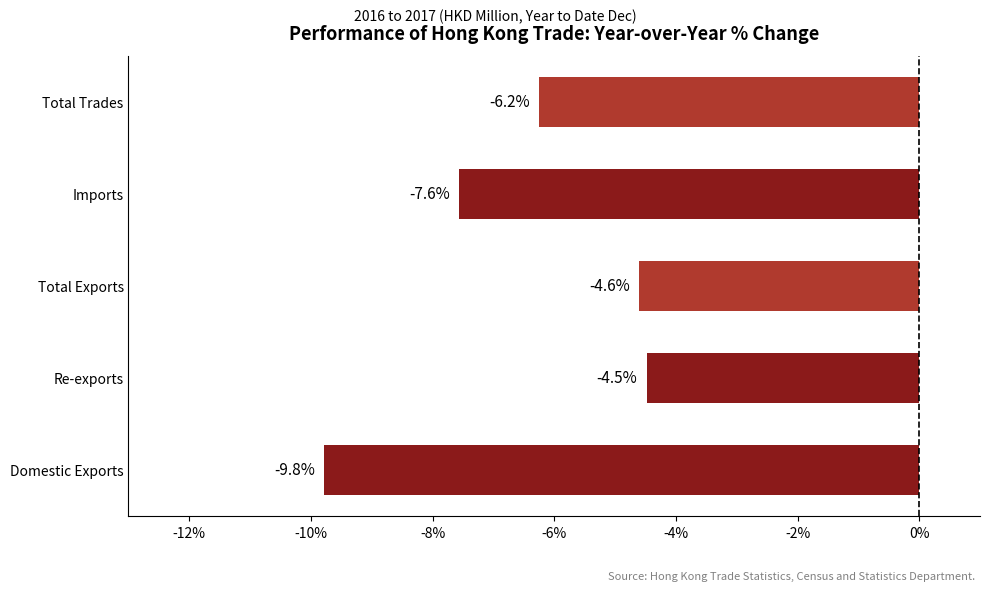

Where is the data nearest to the value -7?

Imports